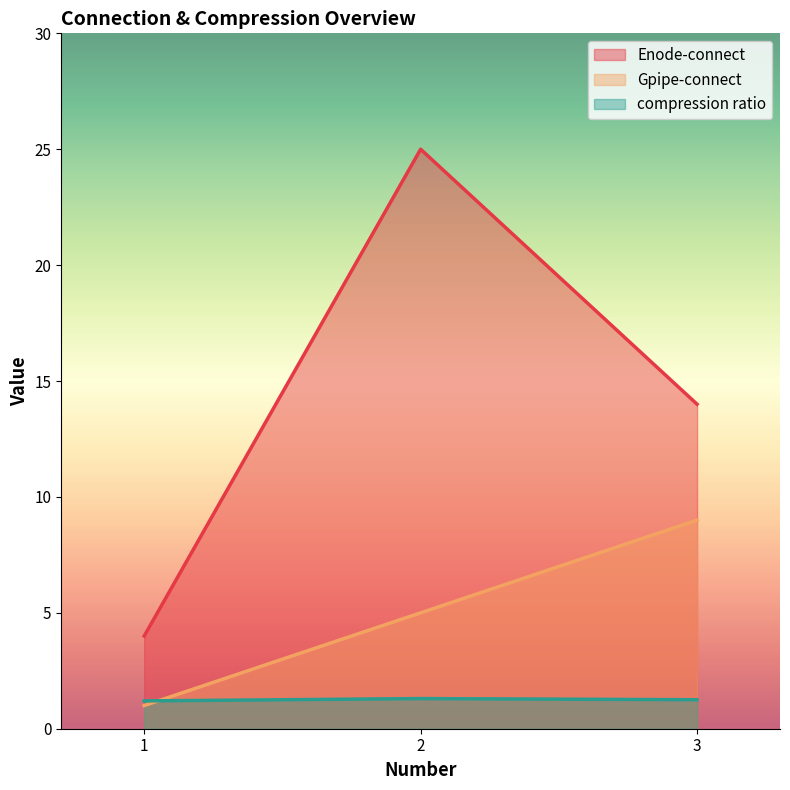

What is the difference between the compression ratio values at 3 and 2?

0.1